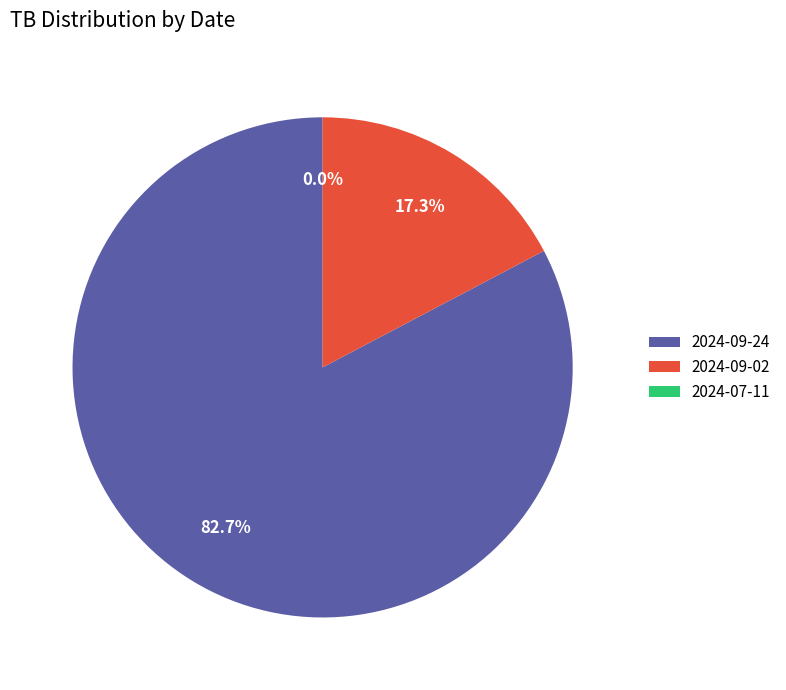

How many segments does this pie chart have?

3